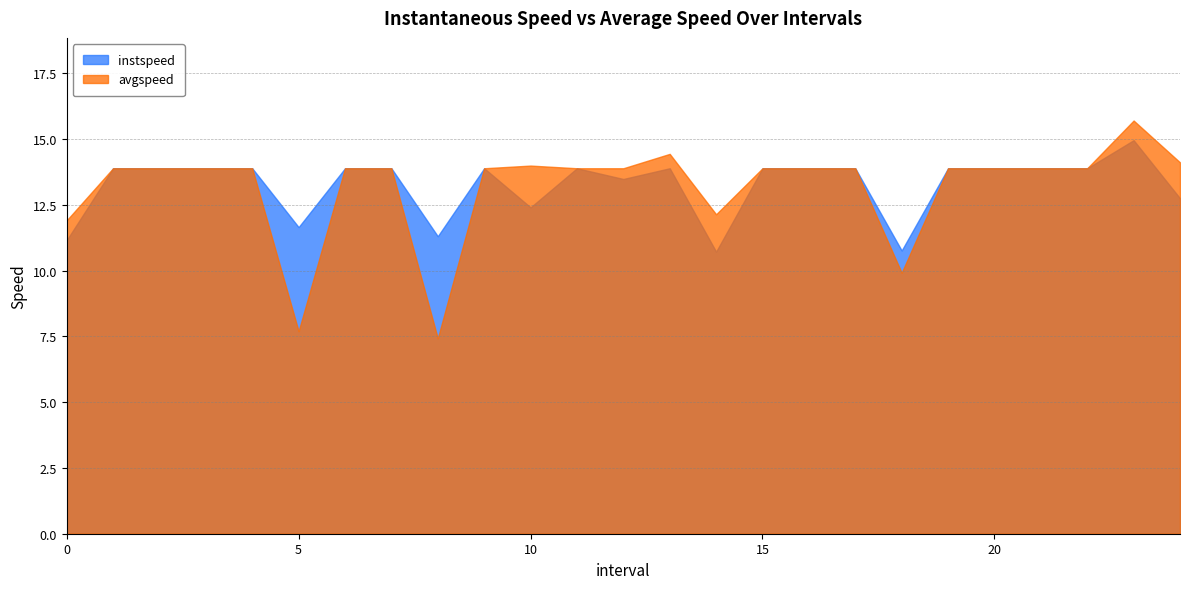

Is it true that instspeed equals 19.6 at 24.0?

False